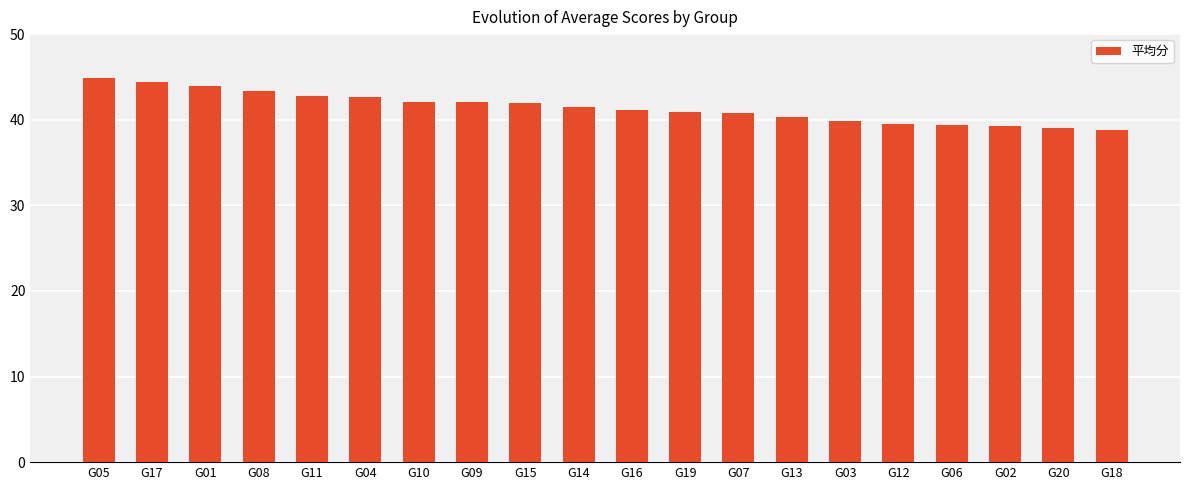

What is the change in value from G07 to G02?

-1.5